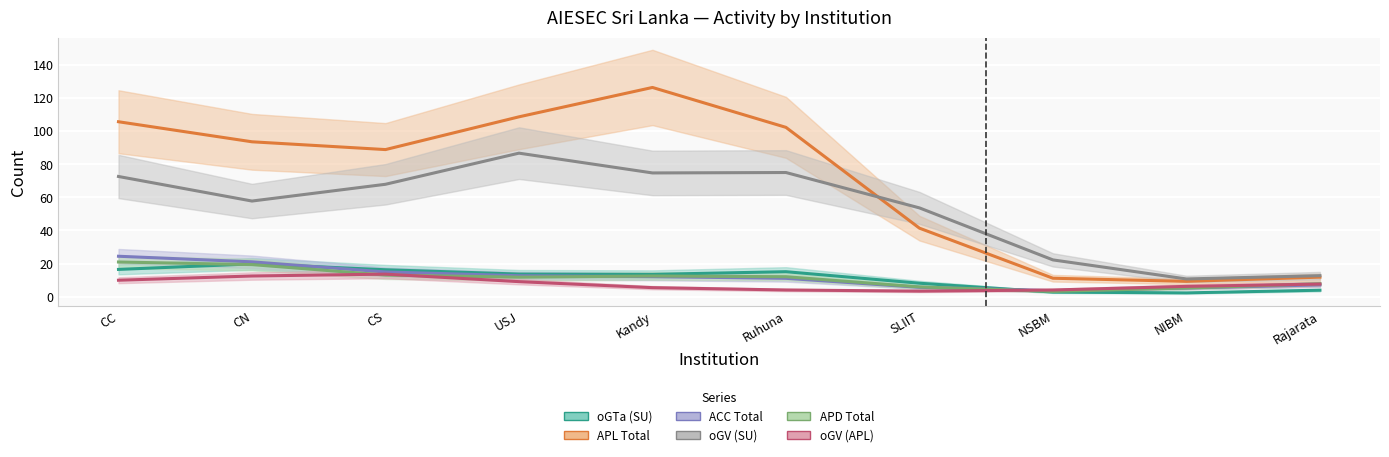

True or false: APD Total has a value of 31 at CC.

False